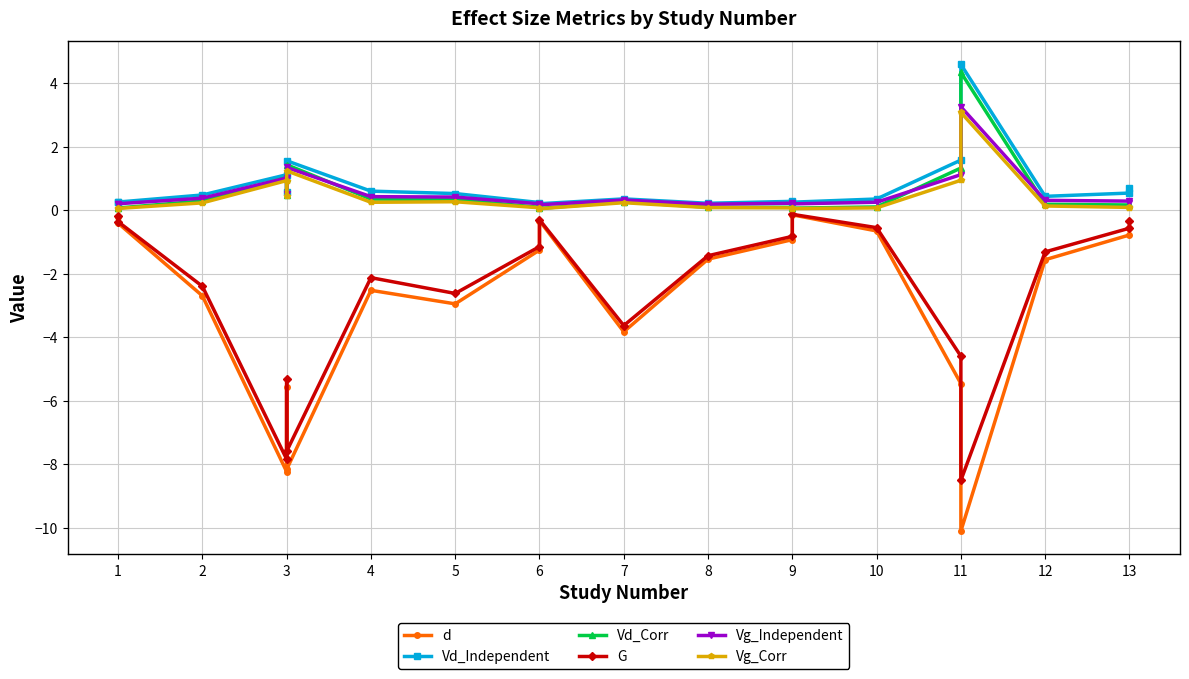

The value of Vd_Independent at 3 is 0.8. True or false?

False